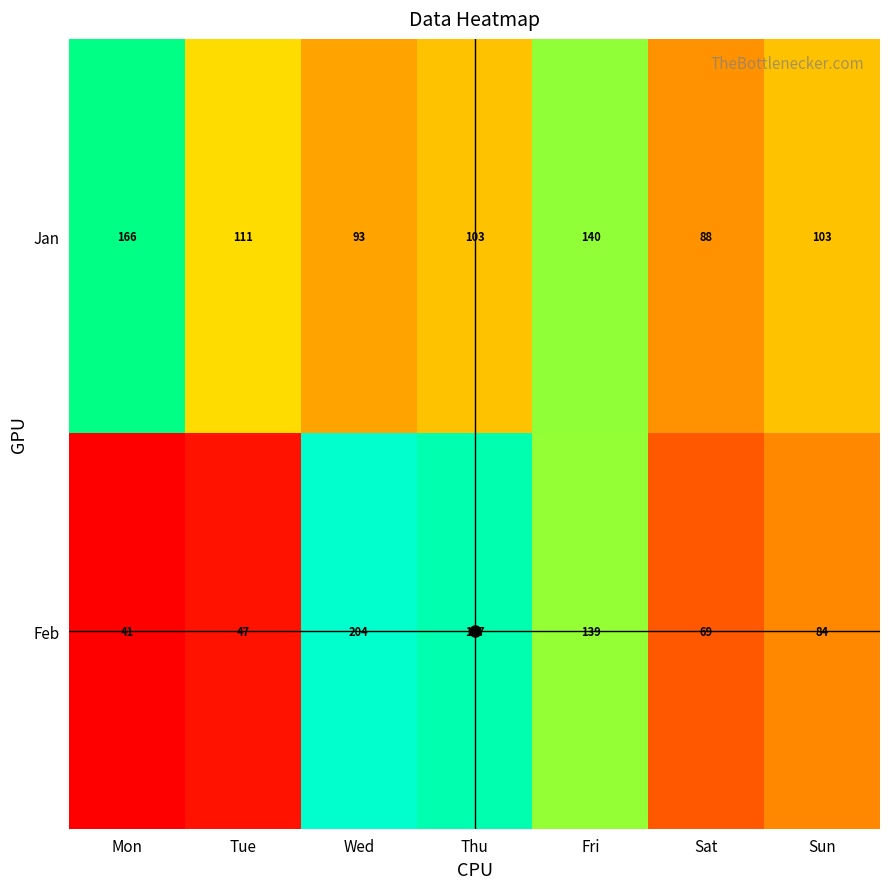

What value does the Feb series have at Mon?

41